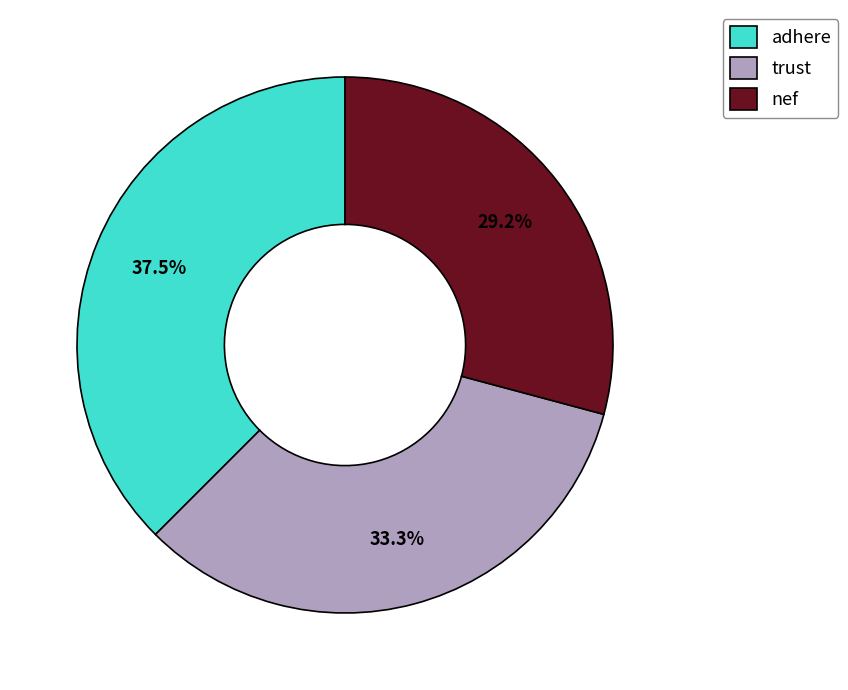

How much of the chart is everything except nef?

70.8%